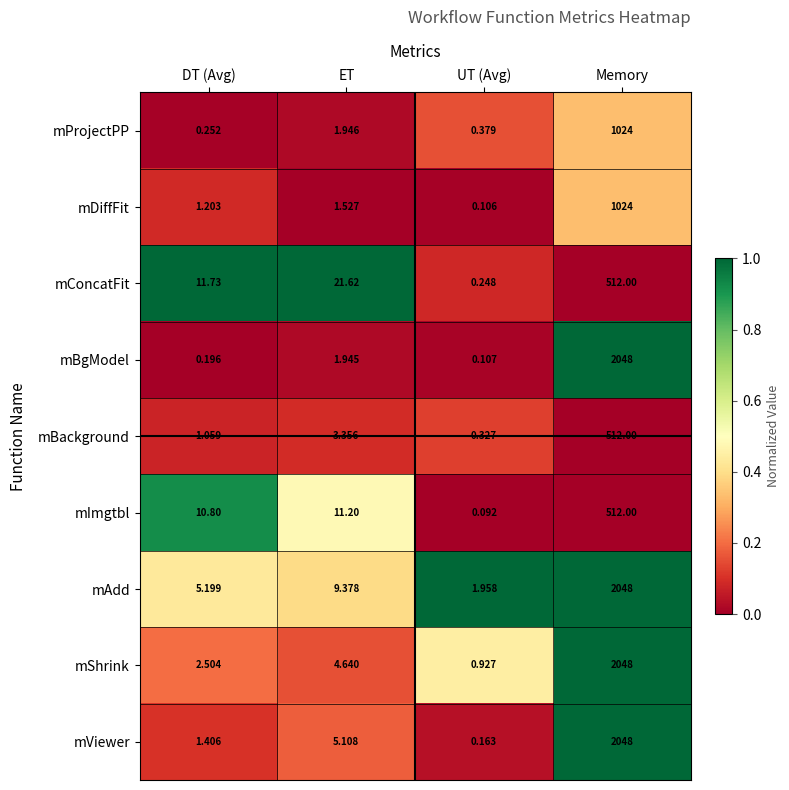

At DT (Avg), list the series in order from largest to smallest.

mConcatFit, mImgtbl, mAdd, mShrink, mViewer, mDiffFit, mBackground, mProjectPP, mBgModel